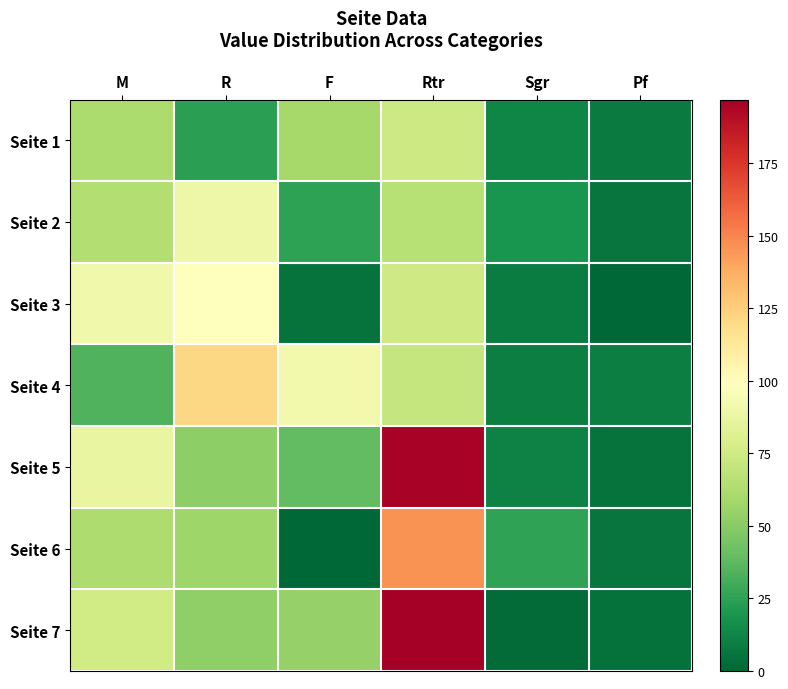

At how many categories does at least one series exceed 22?

5